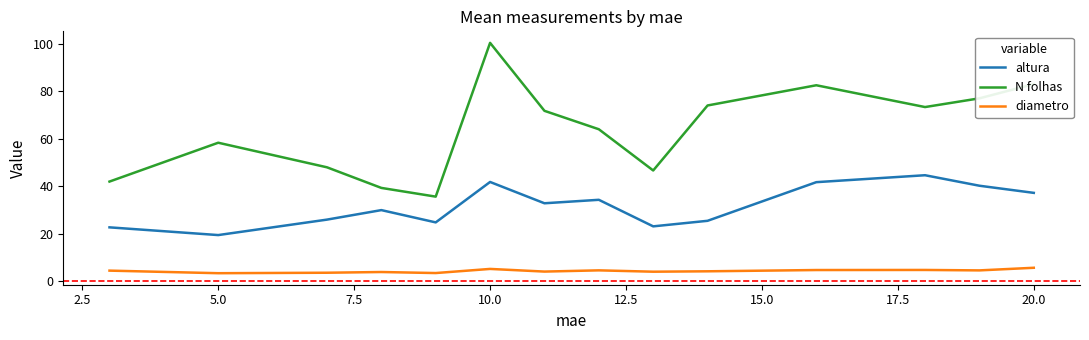

Which series has the widest spread of values?

N folhas